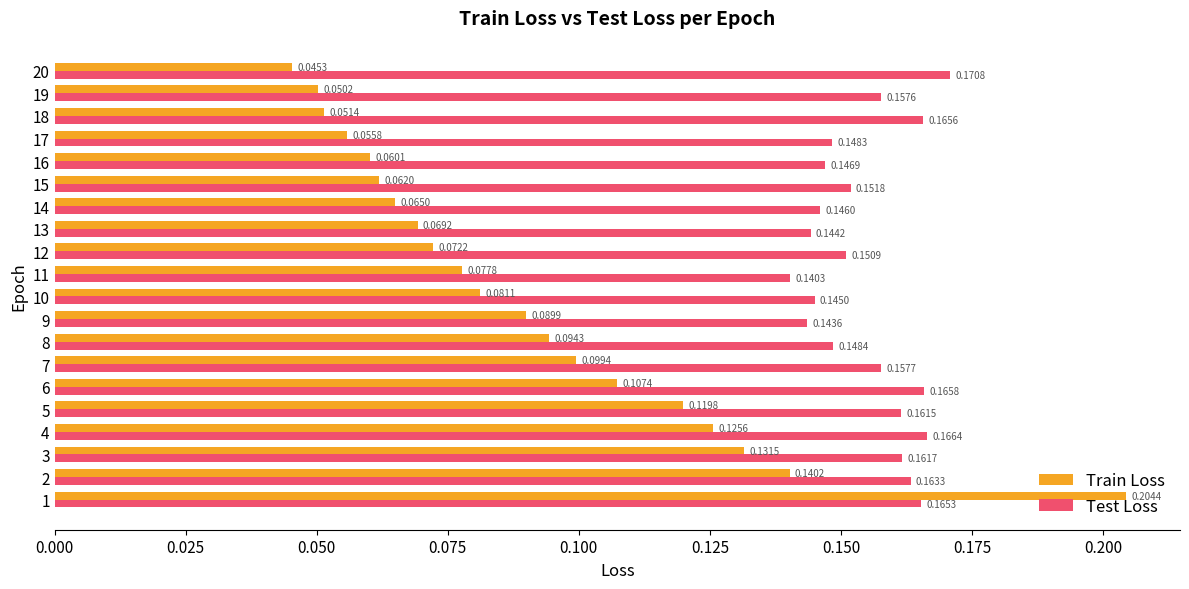

At how many categories does at least one series exceed 0?

20